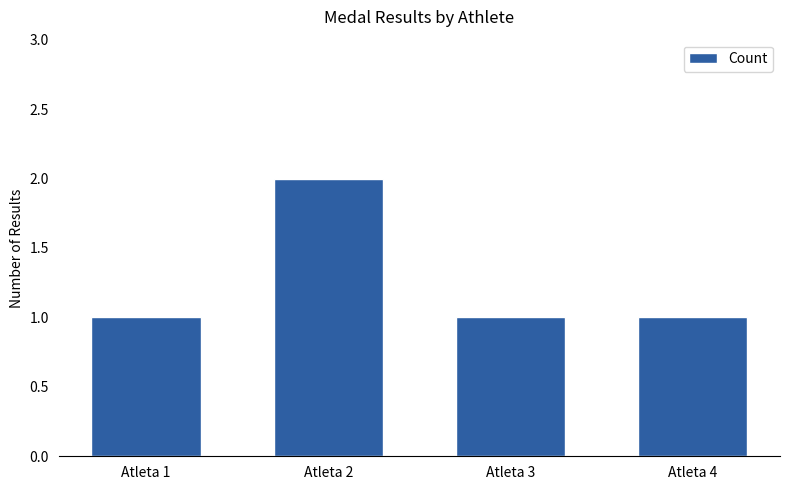

Read the value at Atleta 3.

1